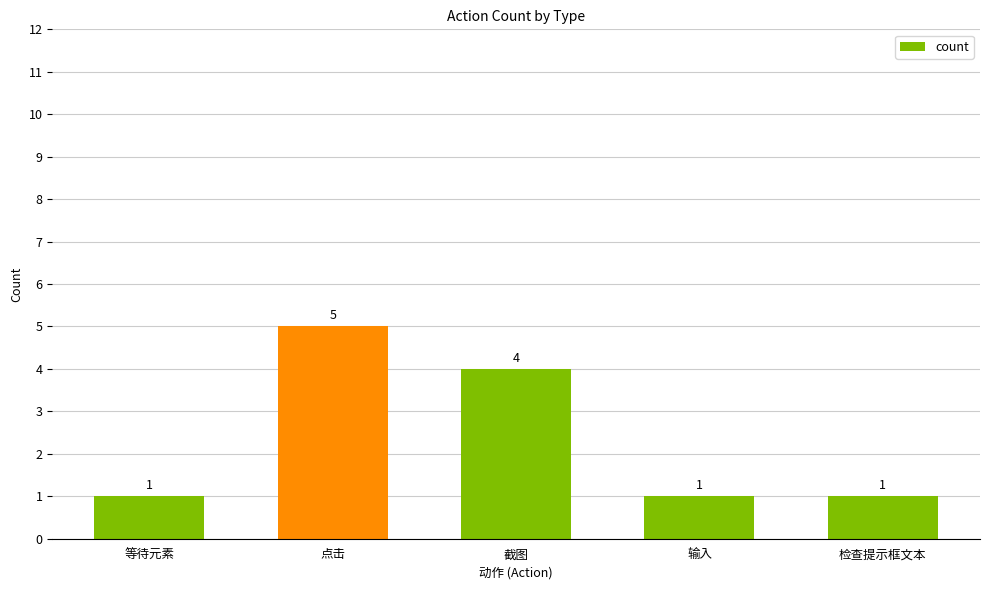

The value at 检查提示框文本 is 1. True or false?

True